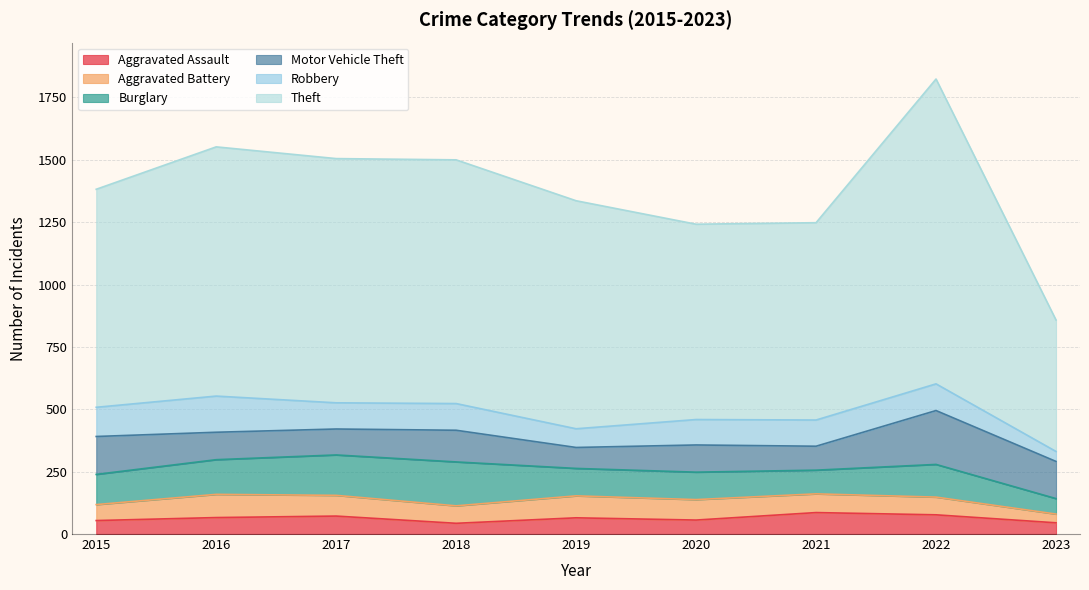

What are all the series names shown in the legend?

Aggravated Assault, Aggravated Battery, Burglary, Motor Vehicle Theft, Robbery, Theft